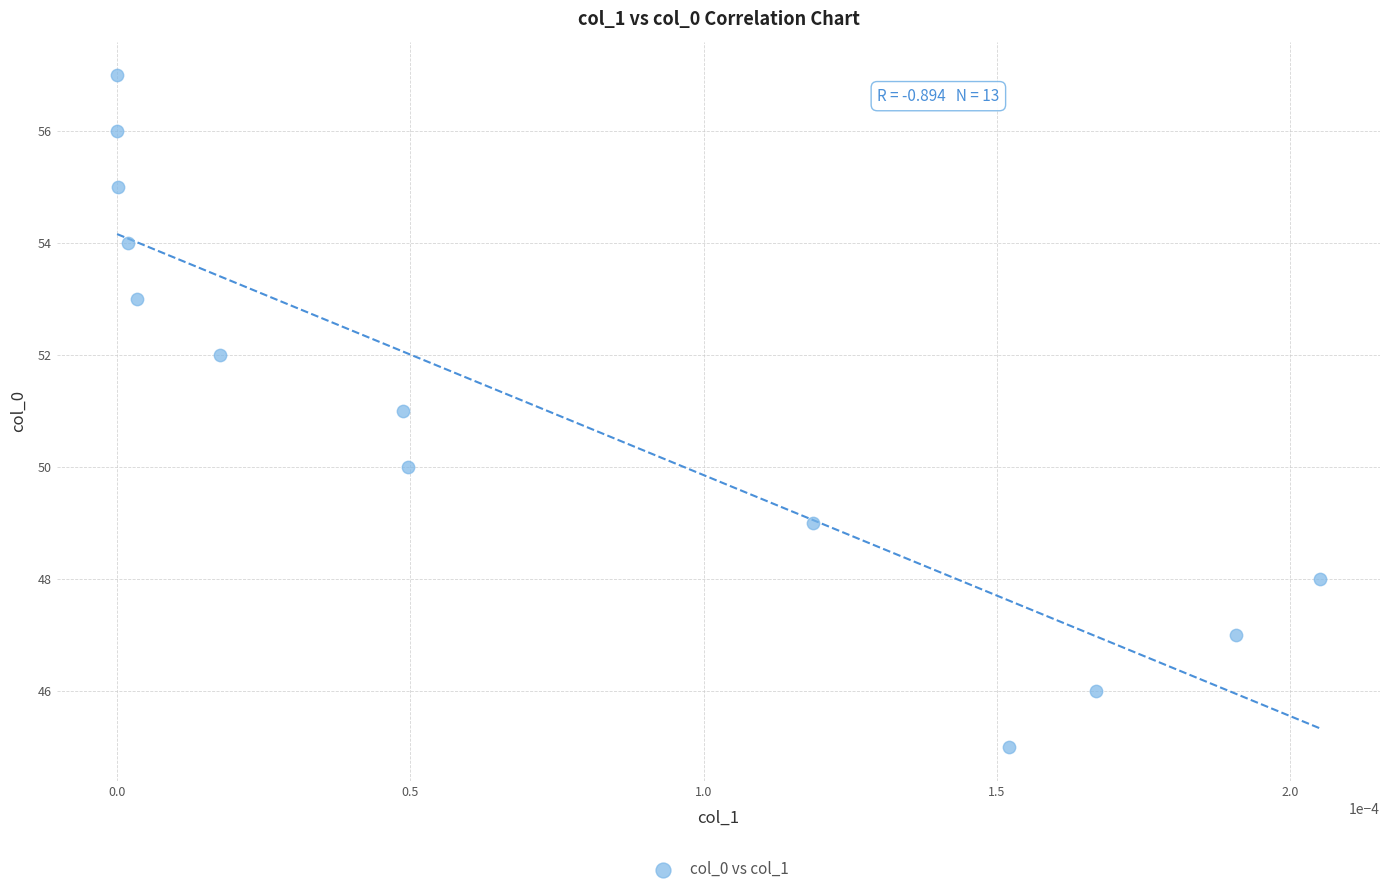

What is the range of Y values (max minus min)?

12